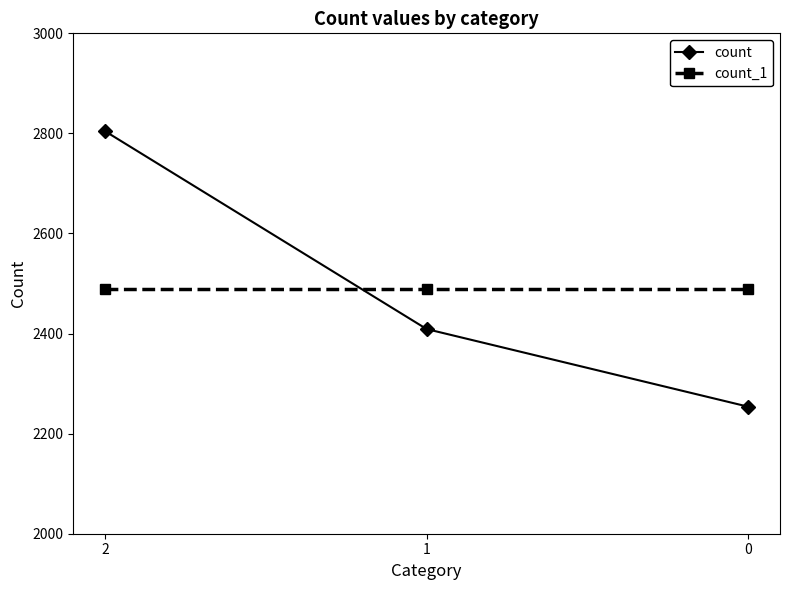

Reading left to right, list all the values displayed in this chart.

count: 2=2804	1=2409	0=2254
count_1: 2=2489	1=2489	0=2489